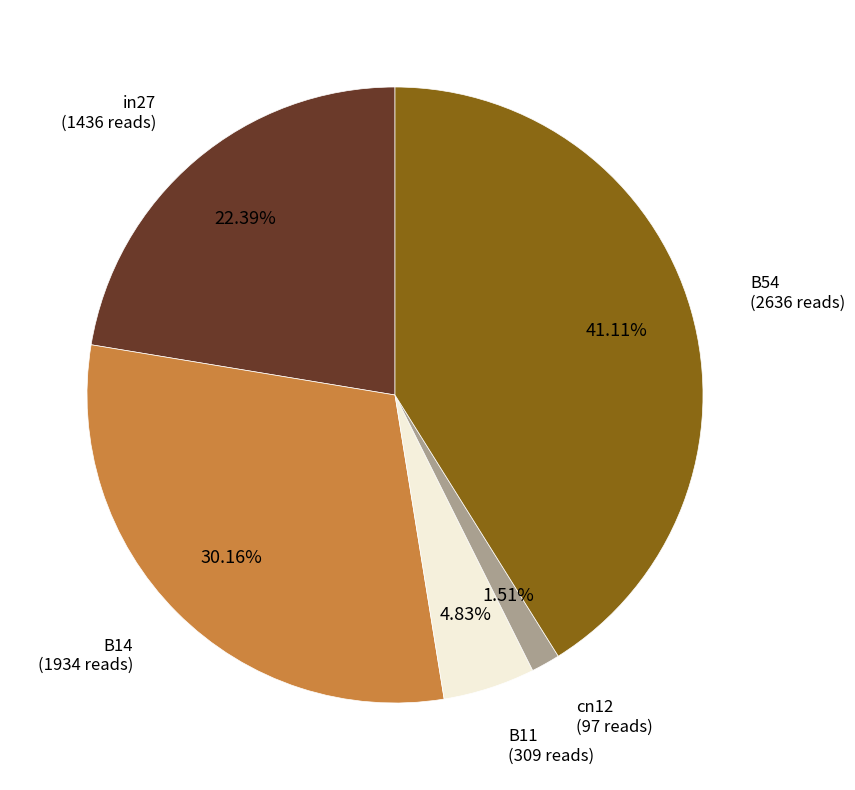

Is there any slice that represents more than half of the pie?

No